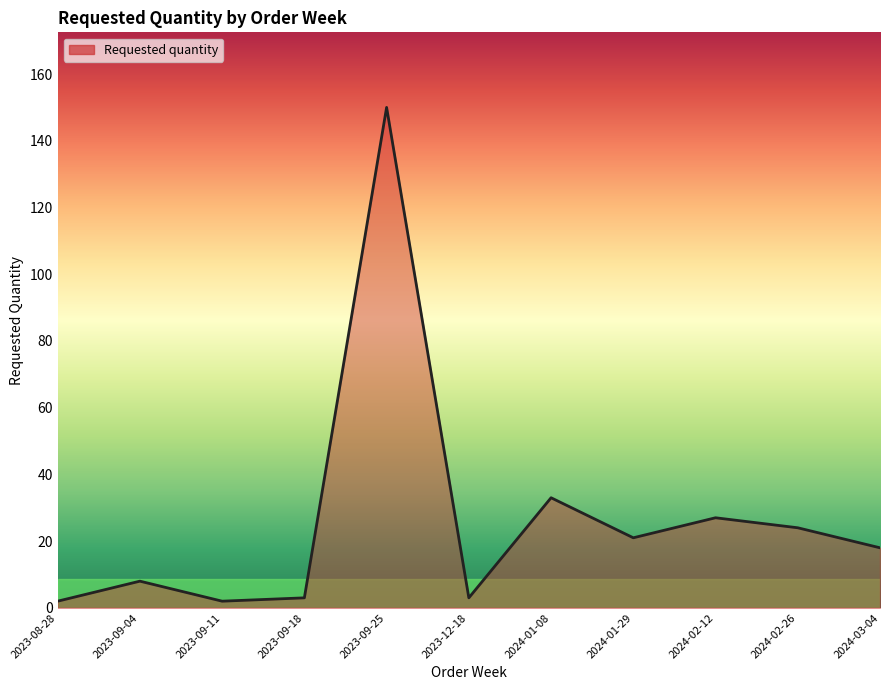

True or false: the data shows 24 at 2024-02-26.

True